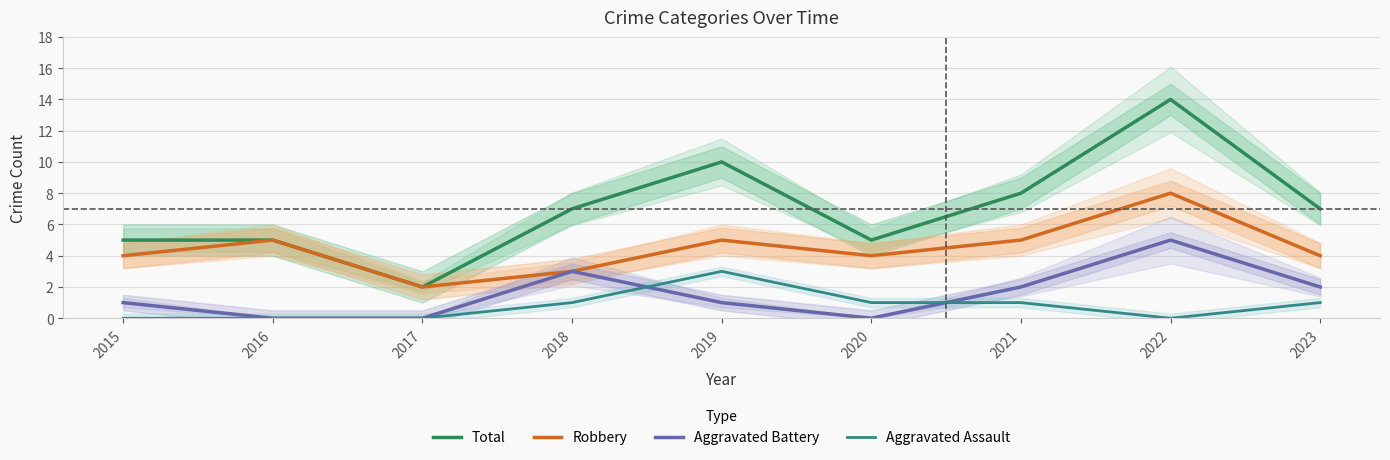

Reading left to right, what are all the values shown in this chart?

Total: 2015=5	2016=5	2017=2	2018=7	2019=10	2020=5	2021=8	2022=14	2023=7
Robbery: 2015=4	2016=5	2017=2	2018=3	2019=5	2020=4	2021=5	2022=8	2023=4
Aggravated Battery: 2015=1	2016=0	2017=0	2018=3	2019=1	2020=0	2021=2	2022=5	2023=2
Aggravated Assault: 2015=0	2016=0	2017=0	2018=1	2019=3	2020=1	2021=1	2022=0	2023=1